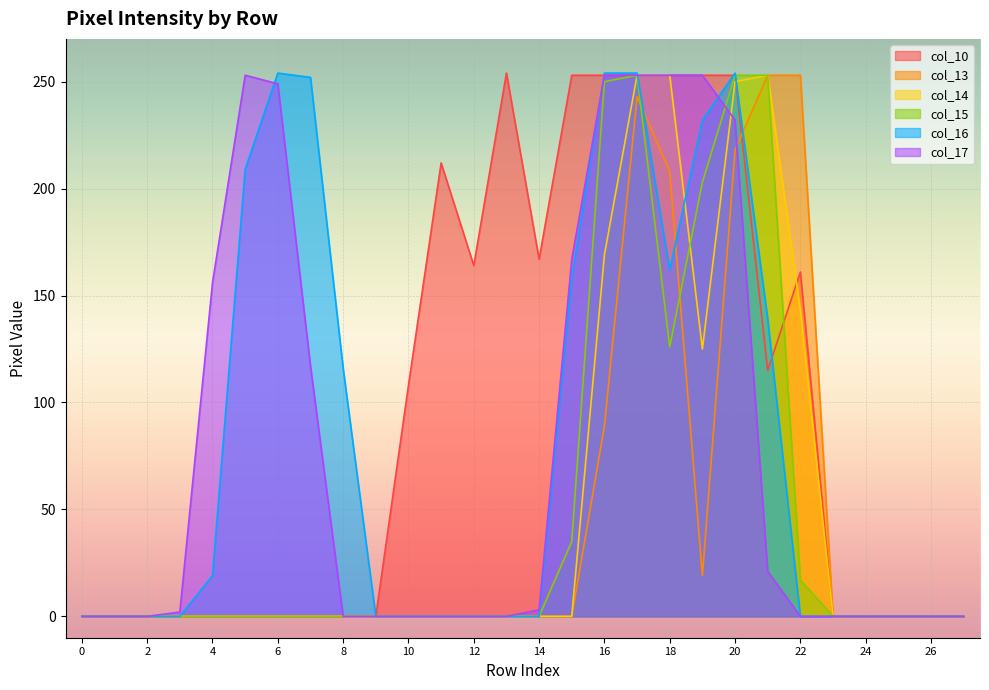

What is the maximum value for col_14?

253